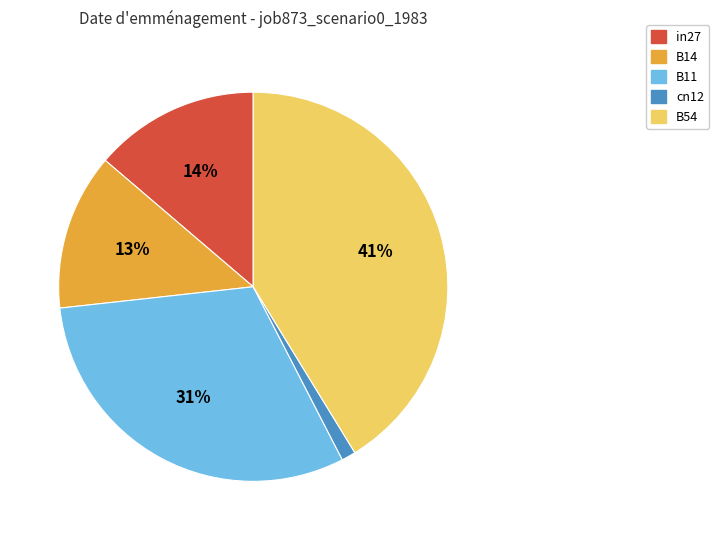

What is the smallest slice in the pie chart?

cn12